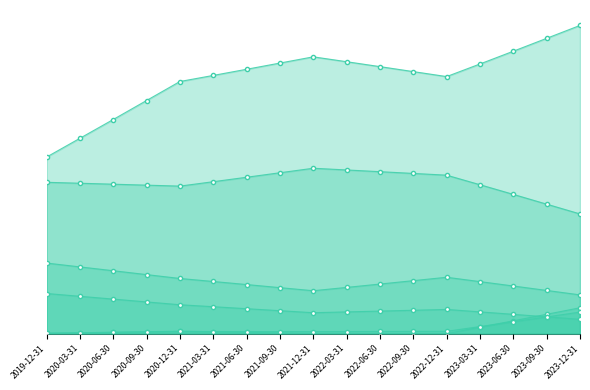

Reading right to left, what are all the values shown in this chart?

Net revenue: 2023-12-31=237841.0	2023-09-30=227894.4	2023-06-30=217947.8	2023-03-31=208109.4	2022-12-31=198379.0	2022-09-30=202216.8	2022-06-30=206054.6	2022-03-31=209850.6	2021-12-31=213605.0	2021-09-30=208808.6	2021-06-30=204012.3	2021-03-31=199268.1	2020-12-31=194576.0	2020-09-30=179918.1	2020-06-30=165260.2	2020-03-31=150761.6	2019-12-31=136263.0
Other operating income: 2023-12-31=20053.0	2023-09-30=15031.6	2023-06-30=10010.1	2023-03-31=5043.3	2022-12-31=131.0	2022-09-30=145.6	2022-06-30=160.2	2022-03-31=174.7	2021-12-31=189.0	2021-09-30=644.2	2021-06-30=1099.4	2021-03-31=1549.7	2020-12-31=1995.0	2020-09-30=1569.7	2020-06-30=1144.4	2020-03-31=723.7	2019-12-31=303.0
Finance income: 2023-12-31=16736.0	2023-09-30=12996.5	2023-06-30=9257.0	2023-03-31=5558.2	2022-12-31=1900.0	2022-09-30=1839.8	2022-06-30=1779.5	2022-03-31=1719.9	2021-12-31=1661.0	2021-09-30=1688.7	2021-06-30=1716.5	2021-03-31=1743.9	2020-12-31=1771.0	2020-09-30=1447.7	2020-06-30=1124.5	2020-03-31=804.7	2019-12-31=485.0
Other intangible assets: 2023-12-31=92443.0	2023-09-30=99976.7	2023-06-30=107510.3	2023-03-31=114962.1	2022-12-31=122332.0	2022-09-30=123678.2	2022-06-30=125024.4	2022-03-31=126356.0	2021-12-31=127673.0	2021-09-30=124199.7	2021-06-30=120726.4	2021-03-31=117290.8	2020-12-31=113893.0	2020-09-30=114634.8	2020-06-30=115376.6	2020-03-31=116110.3	2019-12-31=116844.0
Property, plant and equipment: 2023-12-31=11156.0	2023-09-30=13074.4	2023-06-30=14992.8	2023-03-31=16890.3	2022-12-31=18767.0	2022-09-30=18131.3	2022-06-30=17495.6	2022-03-31=16866.9	2021-12-31=16245.0	2021-09-30=17793.4	2021-06-30=19341.8	2021-03-31=20873.3	2020-12-31=22388.0	2020-09-30=24568.3	2020-06-30=26748.7	2020-03-31=28905.3	2019-12-31=31062.0
Right of use assets (leasing): 2023-12-31=29998.0	2023-09-30=33421.7	2023-06-30=36845.3	2023-03-31=40231.8	2022-12-31=43581.0	2022-09-30=40964.7	2022-06-30=38348.3	2022-03-31=35760.4	2021-12-31=33201.0	2021-09-30=35584.2	2021-06-30=37967.4	2021-03-31=40324.6	2020-12-31=42656.0	2020-09-30=45643.5	2020-06-30=48631.0	2020-03-31=51586.0	2019-12-31=54541.0